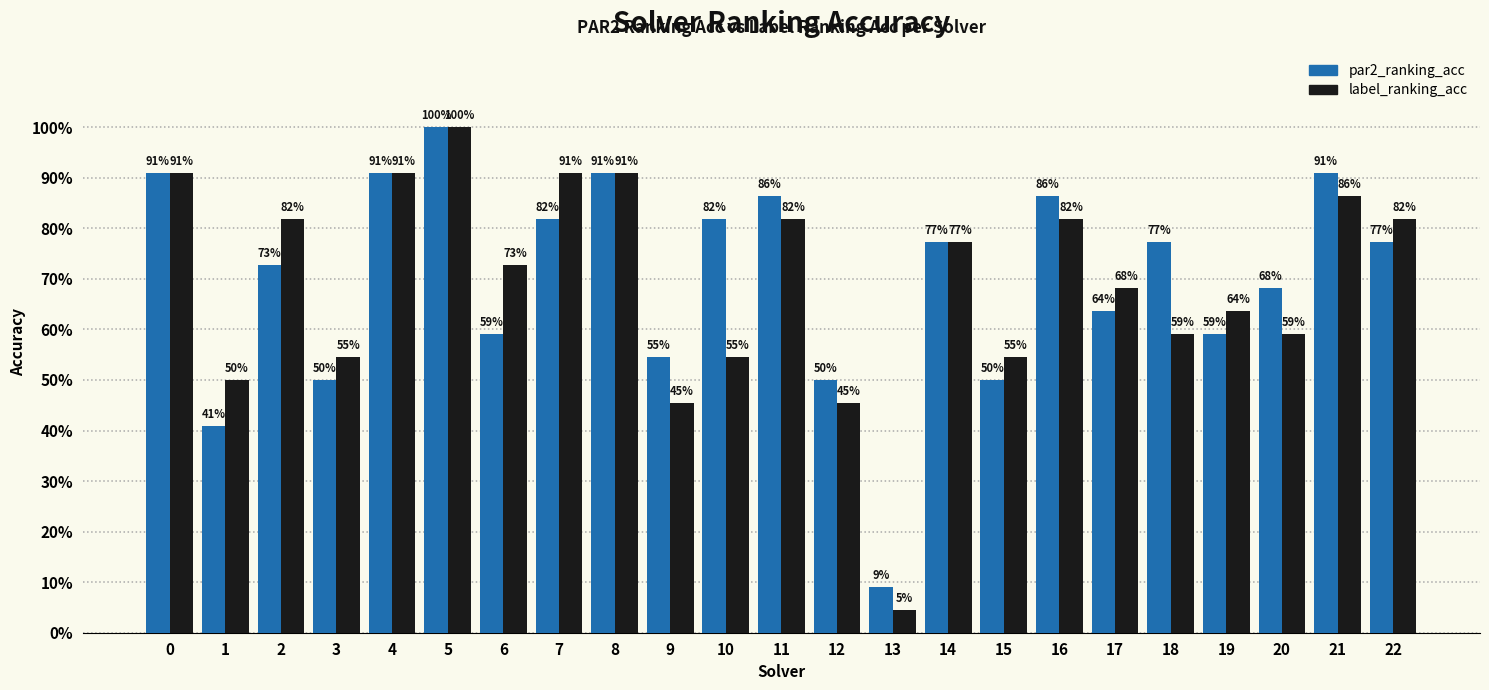

What is the maximum value for label_ranking_acc?

1.0